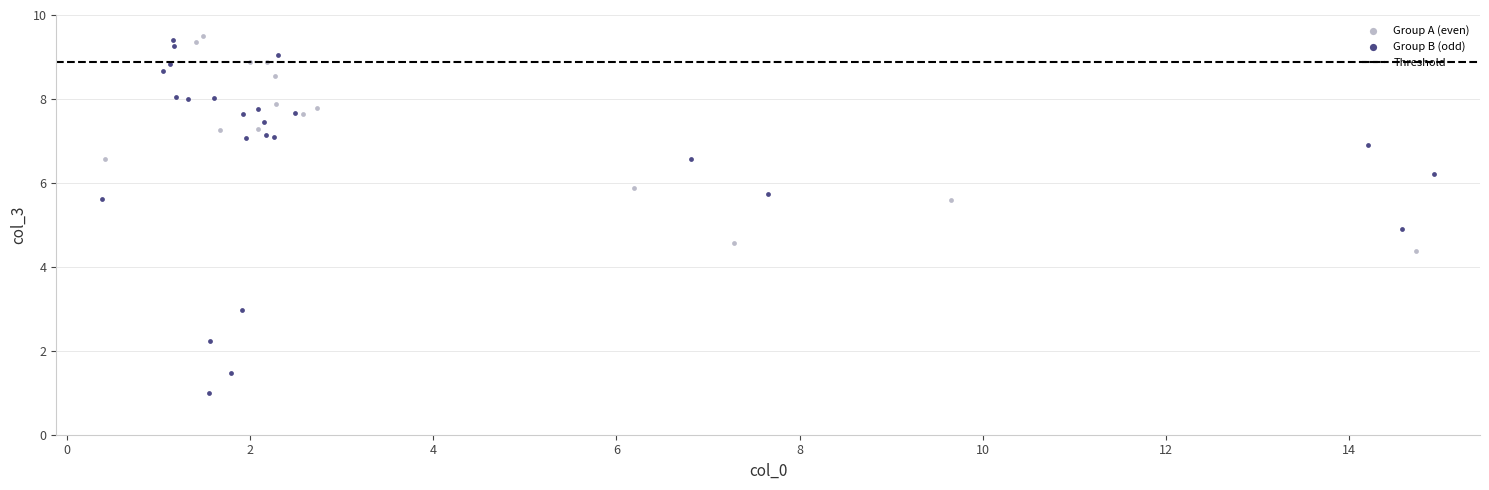

Which series contains the lowest Y value?

Group B (odd)